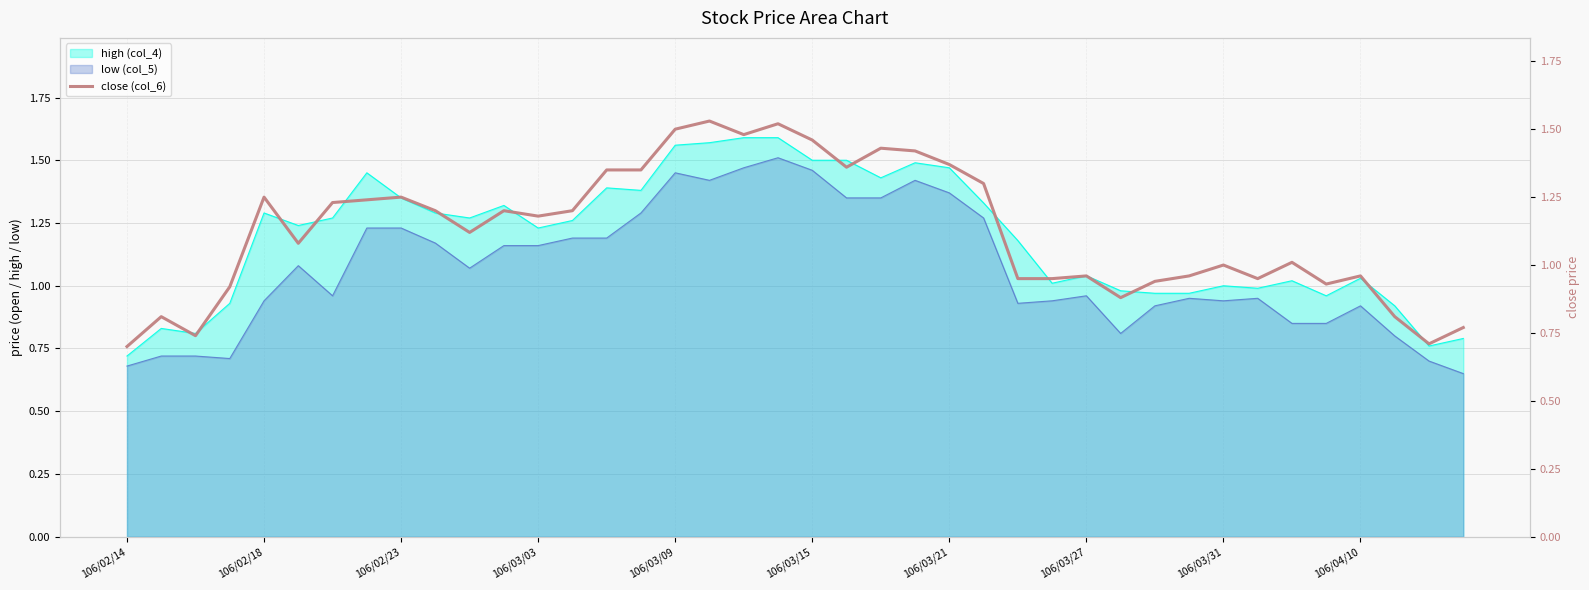

Which label corresponds to the smallest value in the chart?

106/02/14